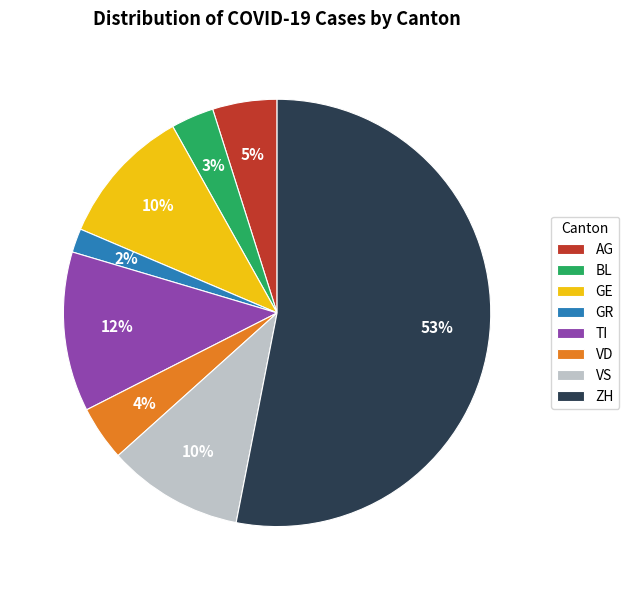

To the nearest percent, what percentage of the pie is AG?

5%